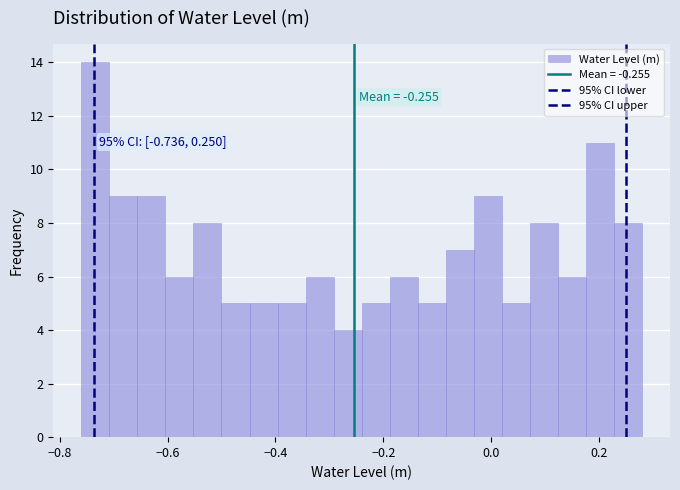

Around what value on the x-axis is the tallest bar? Give the approximate position of its centre, as read against the axis.

-0.74